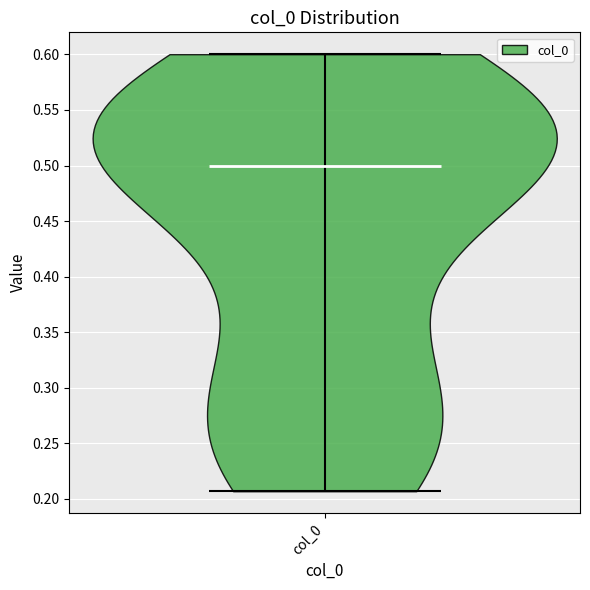

Read this violin plot against the y-axis: where its median line is, and the lowest and highest points the violin reaches. The values are not printed on the chart, so give them approximately, as read against the axis.

median line 0.500, lowest point 0.205, highest point 0.600